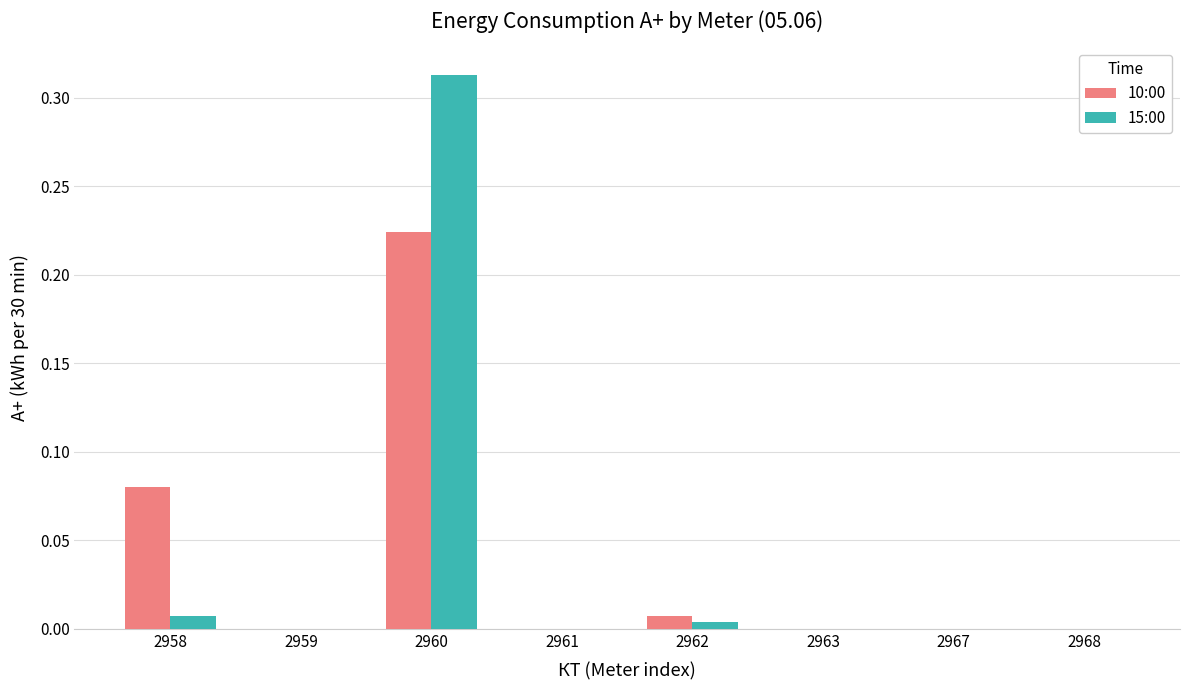

Are the bars grouped side by side (vs. stacked)?

Yes